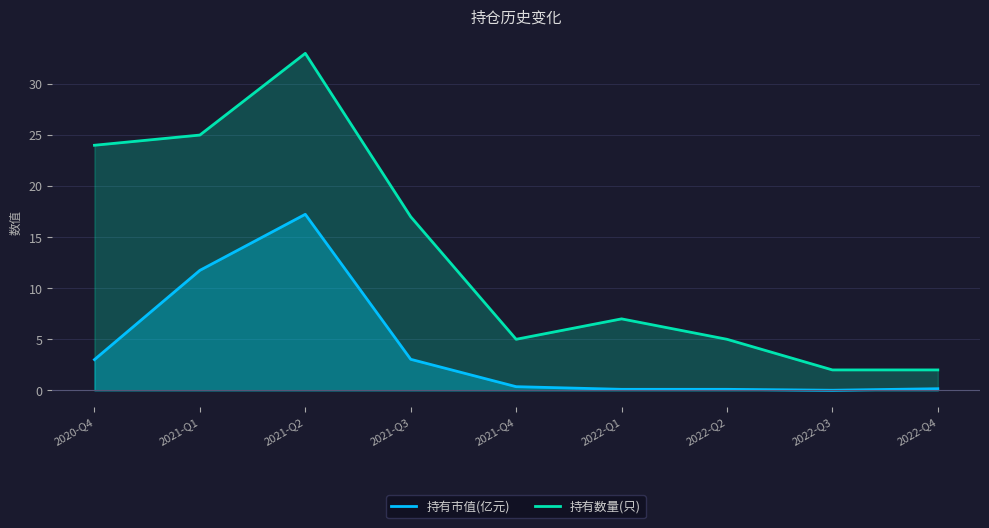

Where is 持有数量(只) nearest to the value 17?

2021-Q3